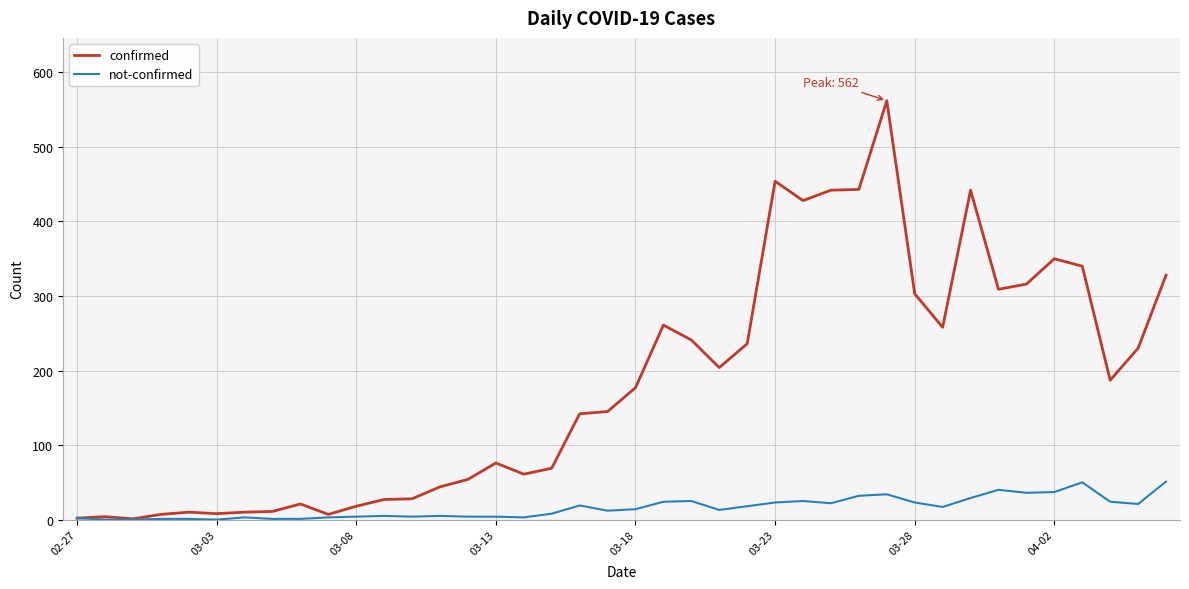

List the series in order of their peak value, highest first.

confirmed, not-confirmed